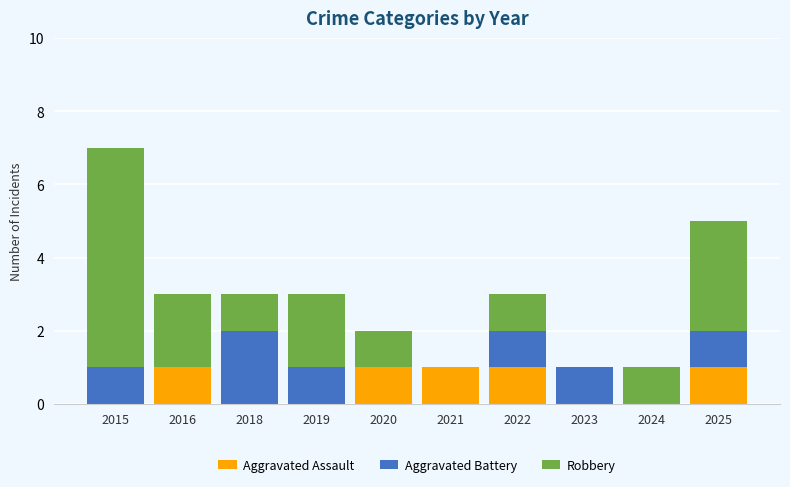

At which category is the sum across all series the highest?

2015